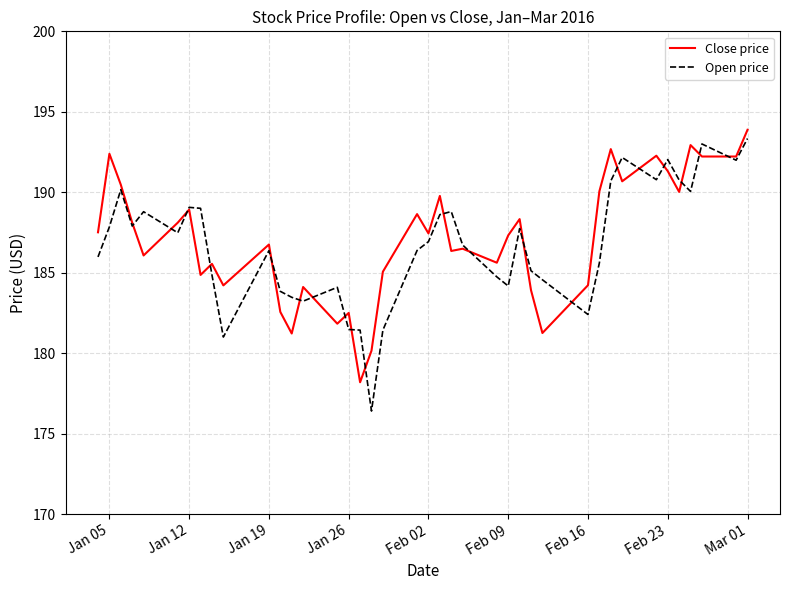

Rank the series by their average value, from highest to lowest.

Close price, Open price